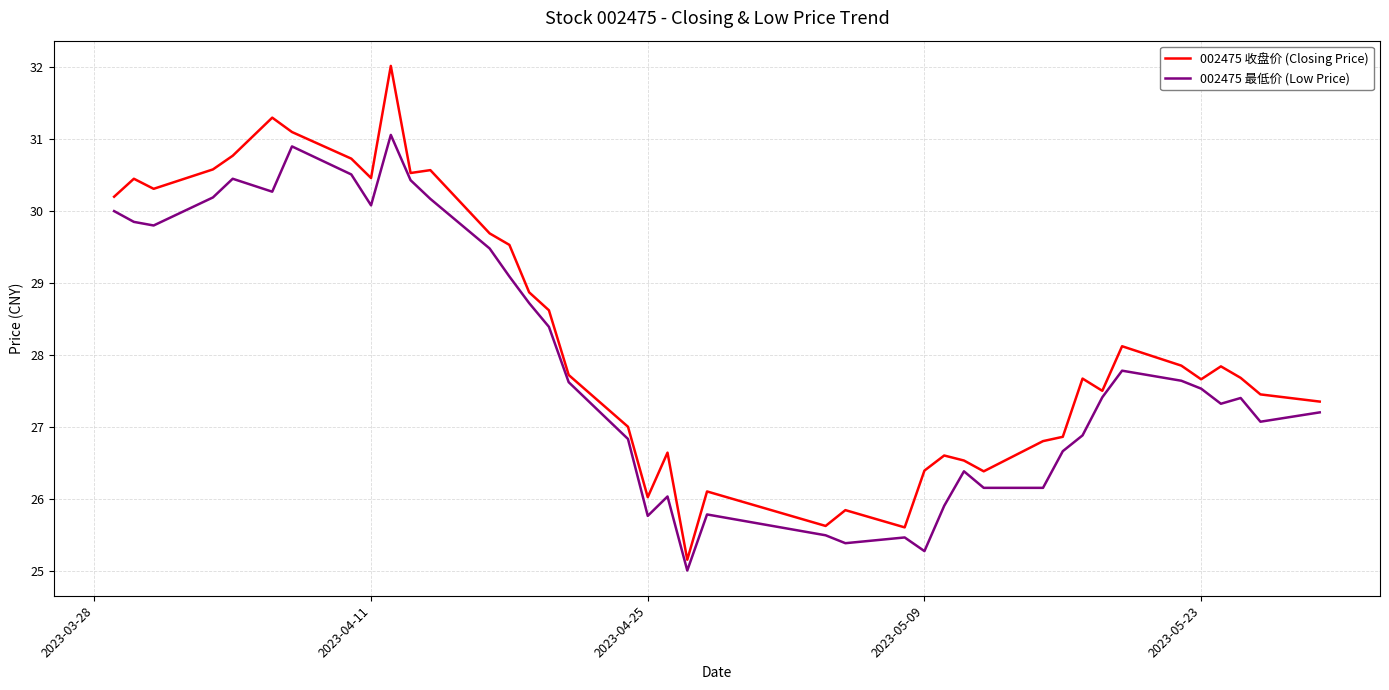

What is the highest value of the 002475 最低价 (Low Price) series?

31.1